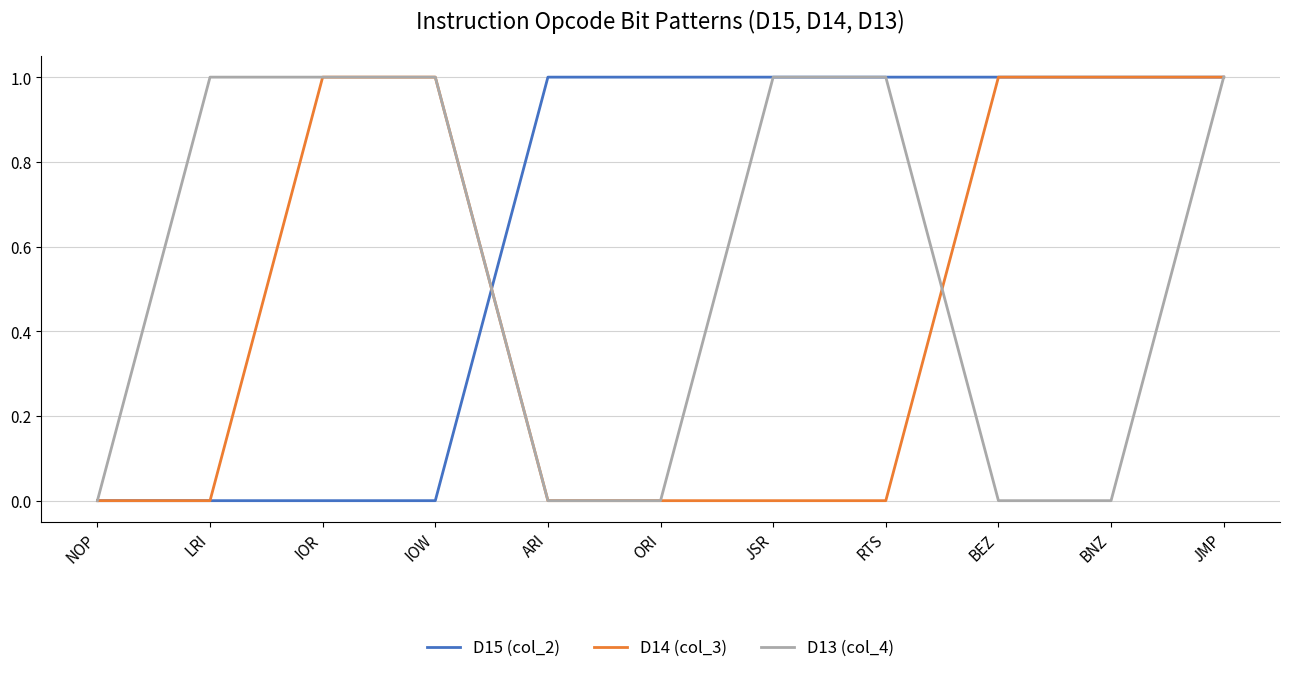

True or false: D14 (col_3) has a value of -1 at RTS.

False